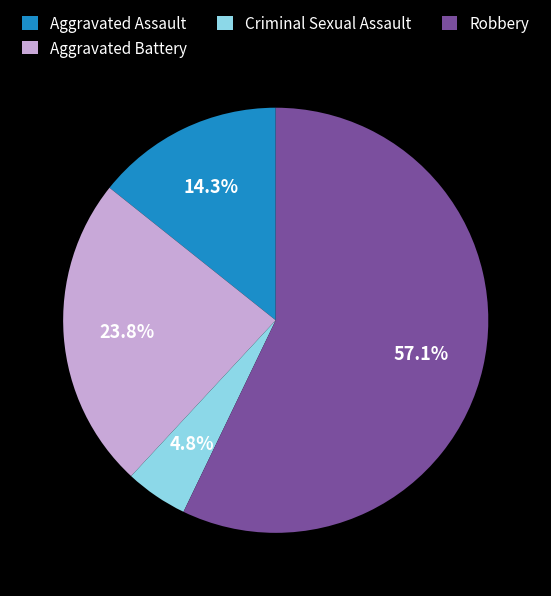

What is the largest slice in the pie chart?

Robbery